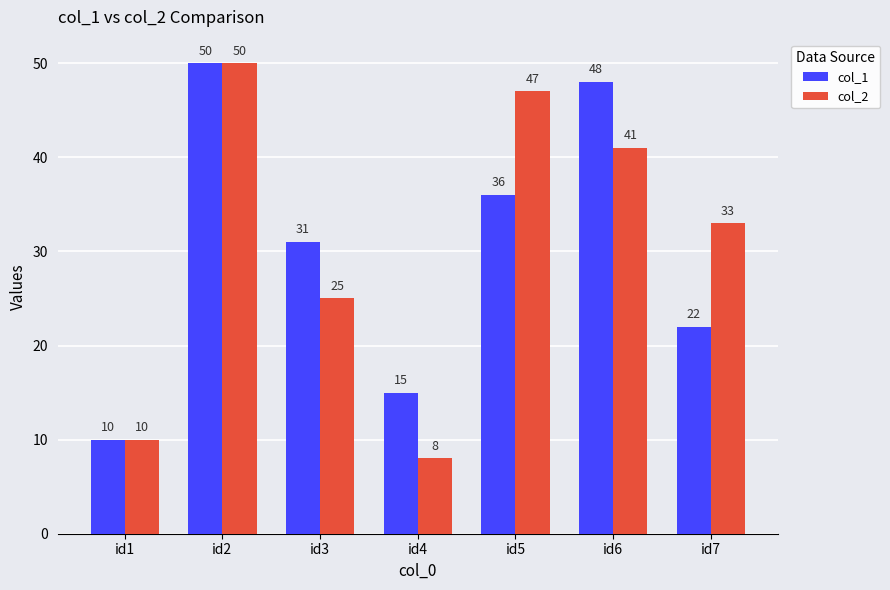

What is the value of the col_1 bar at the 6th from the left?

48